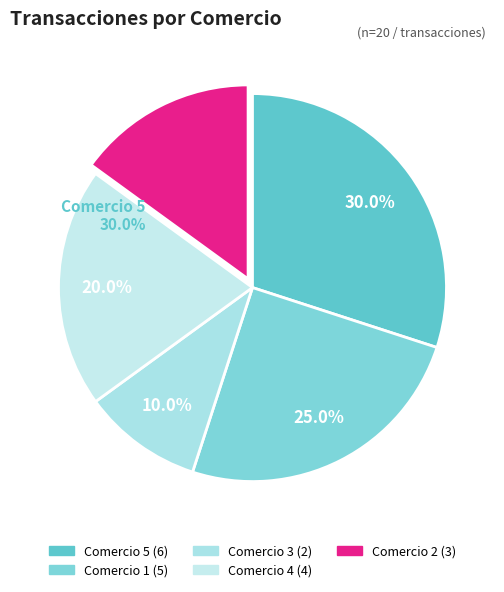

Does 3 account for over 50% of the chart?

No